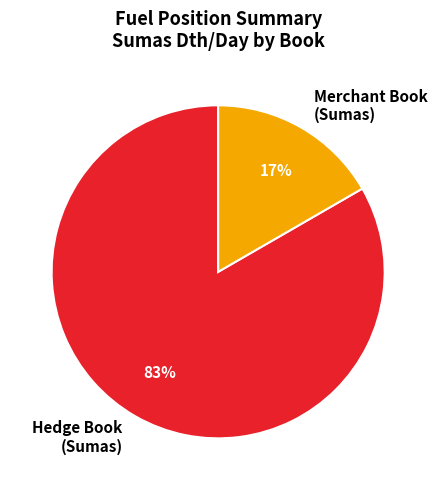

True or false: Hedge Book (Sumas) accounts for 73% of the total.

False